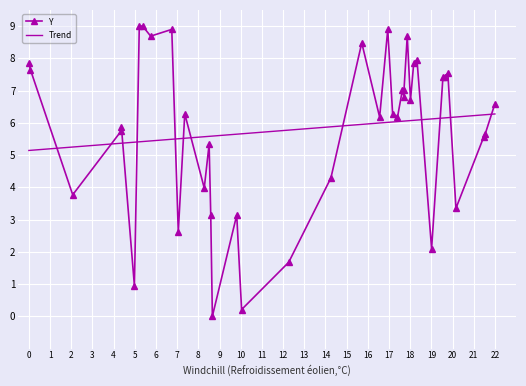

How many interior local valleys does the Y series have?

13